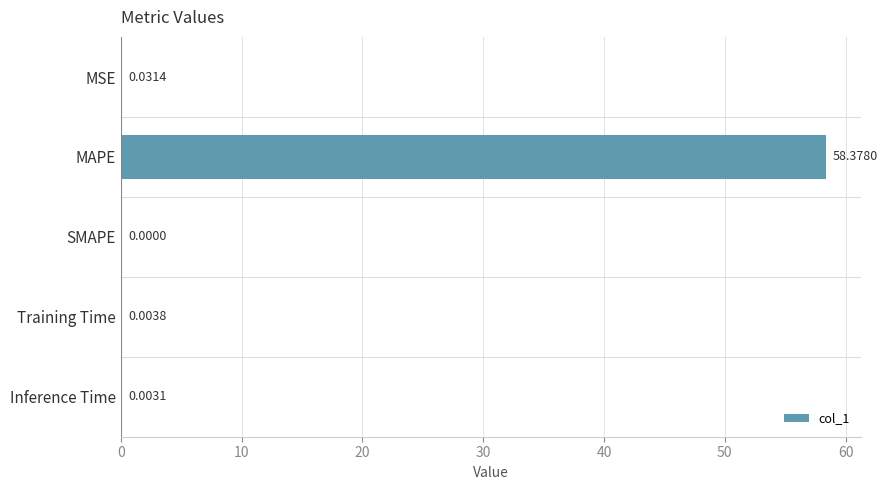

Are the bars horizontal?

Yes